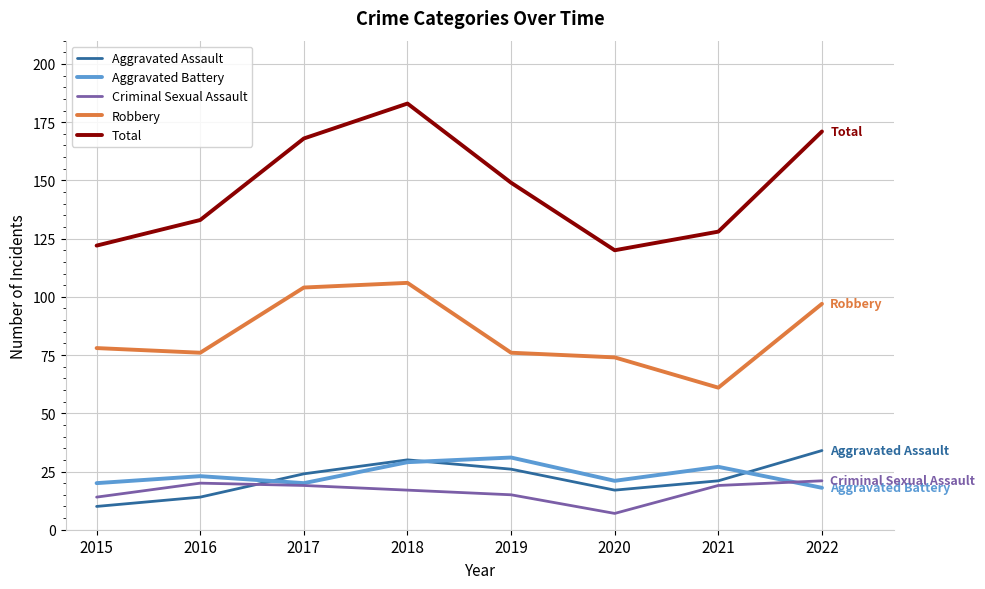

Is it true that Robbery equals 86 at 2021?

False